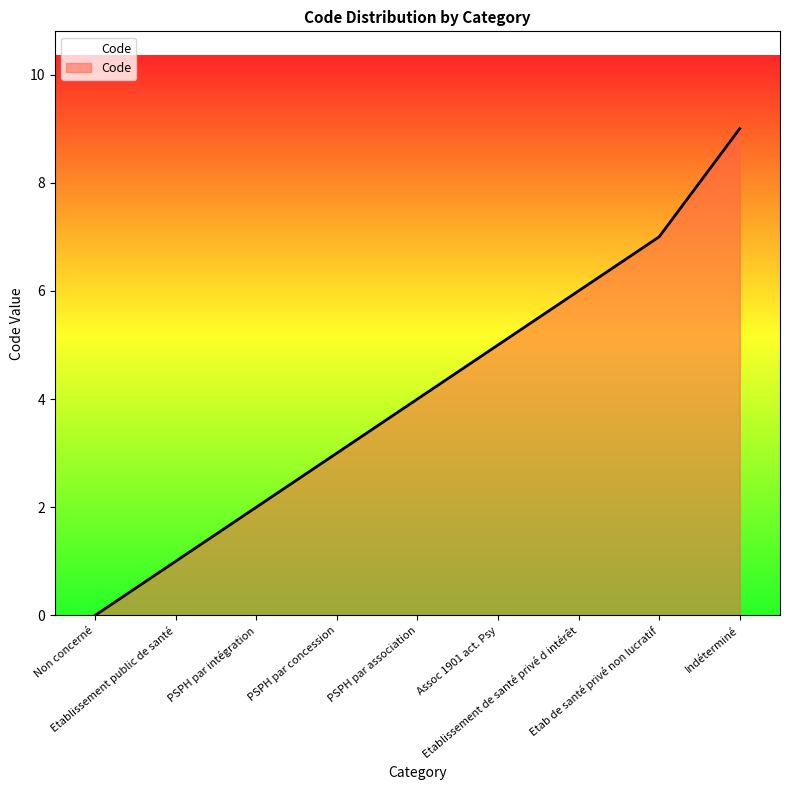

Reading left to right, list all the values displayed in this chart.

0	1	2	3	4	5	6	7	9